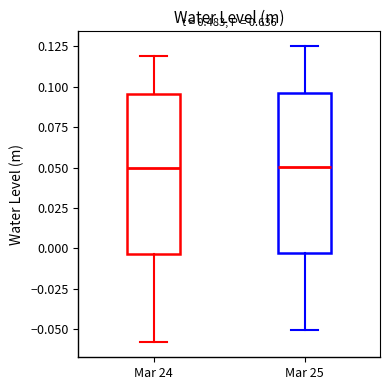

Reading left to right, read every box against the y-axis: the position of its median line, the range the box covers, and the ends of its whiskers. The values are not printed on the chart, so give them approximately, as read against the axis.

Mar 24: median 0.050, box -0.005 to 0.095, whiskers -0.060 to 0.120
Mar 25: median 0.050, box -0.005 to 0.095, whiskers -0.050 to 0.125